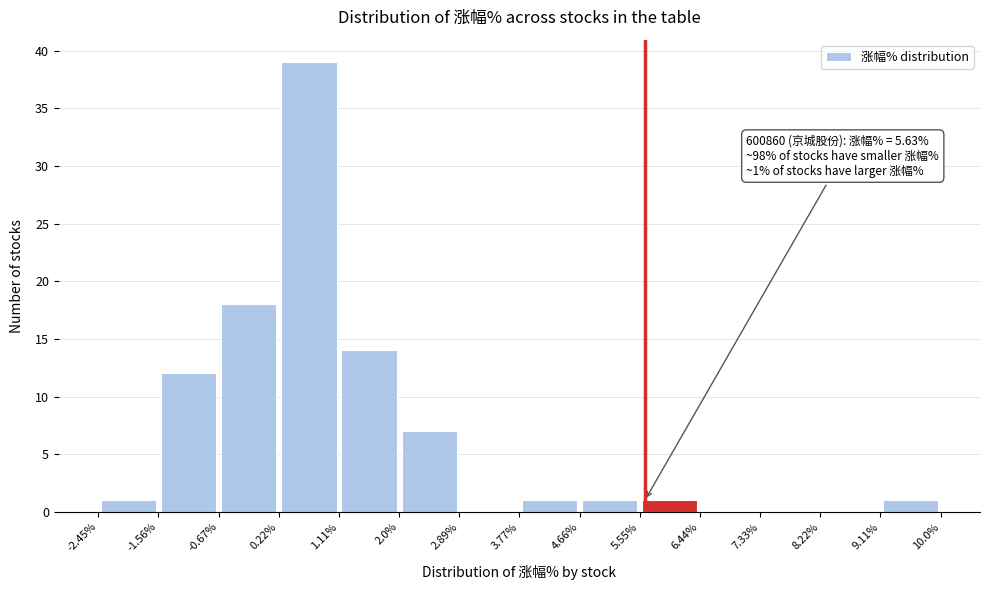

Which range on the x-axis has the tallest bar?

0.22% to 1.11%